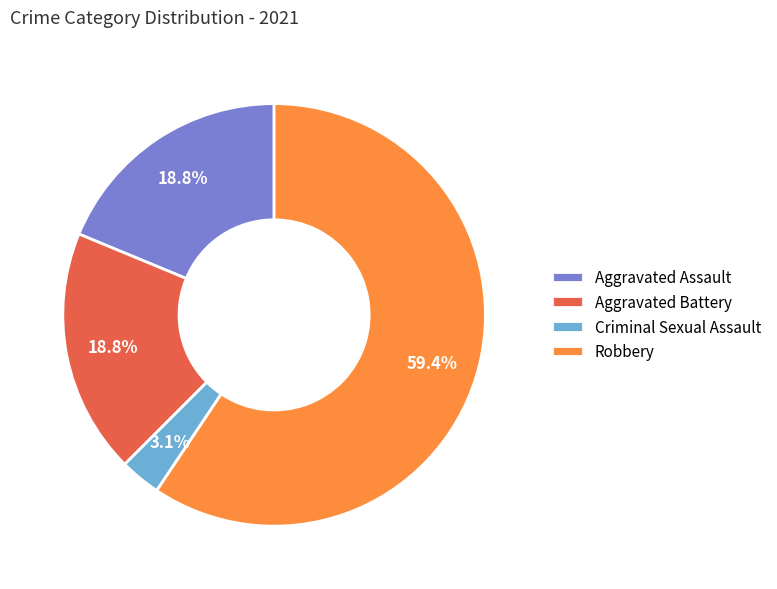

Which has a higher value, Aggravated Assault or Criminal Sexual Assault?

Aggravated Assault